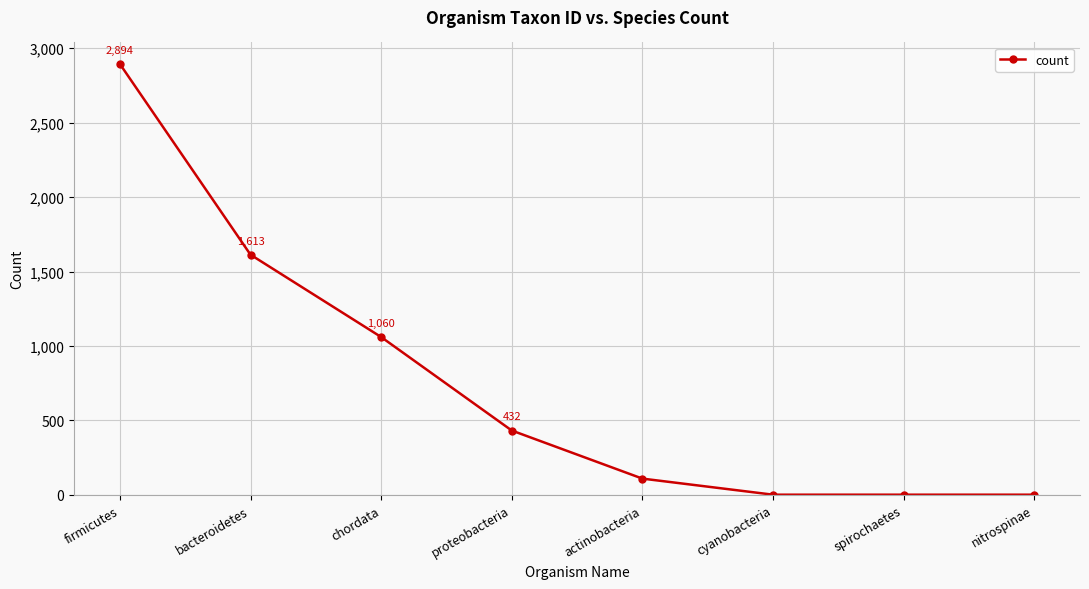

At which label does the data first exceed 432?

firmicutes